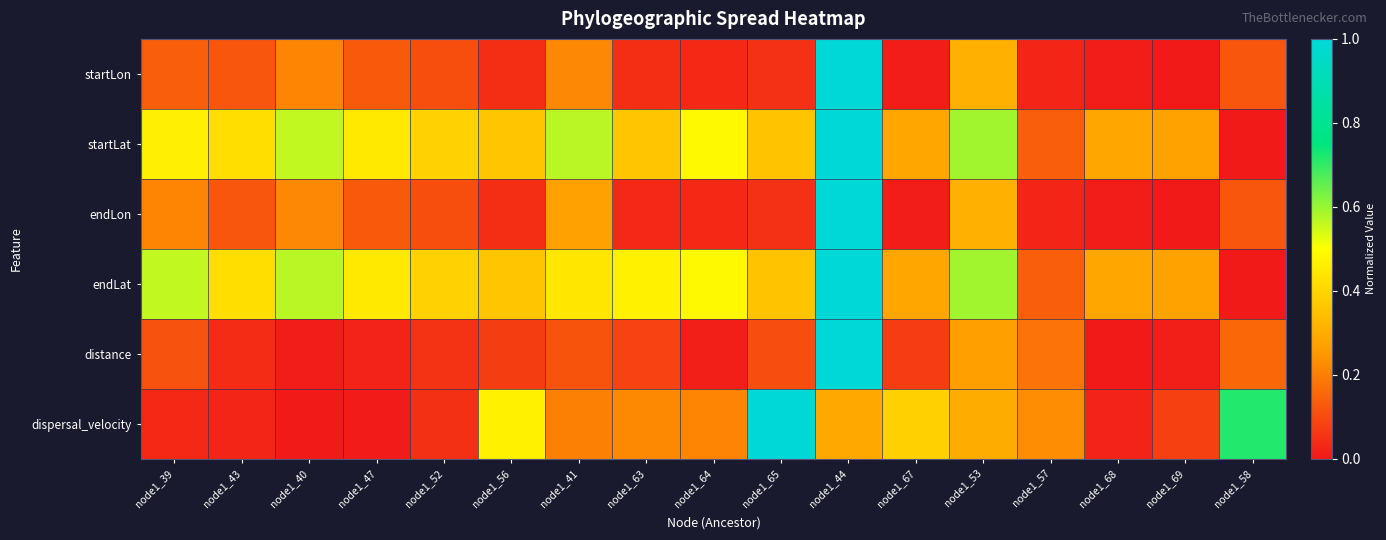

Which series changed the most between node1_64 and node1_44?

distance